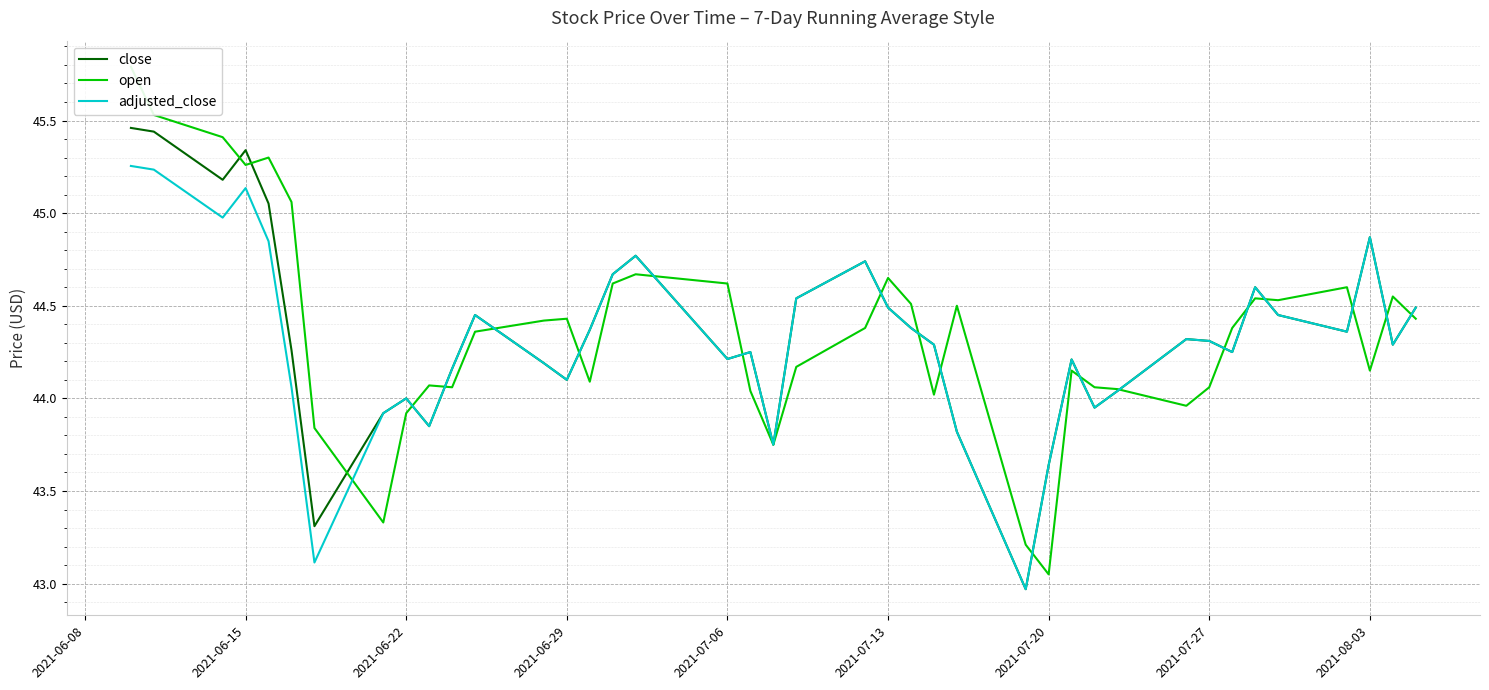

How many times do close and open cross each other?

21